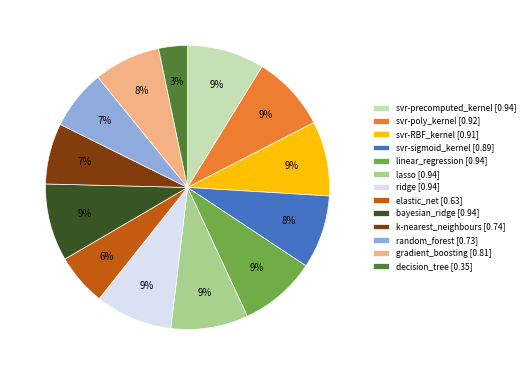

Is it true that lasso is 9% of the pie?

True